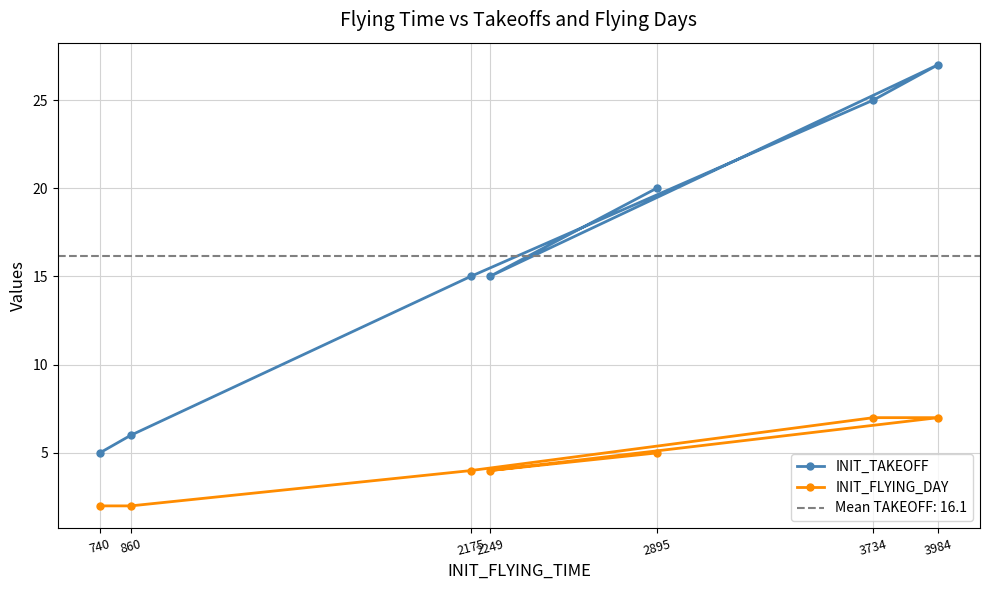

True or false: INIT_FLYING_DAY and INIT_TAKEOFF intersect in this chart.

False